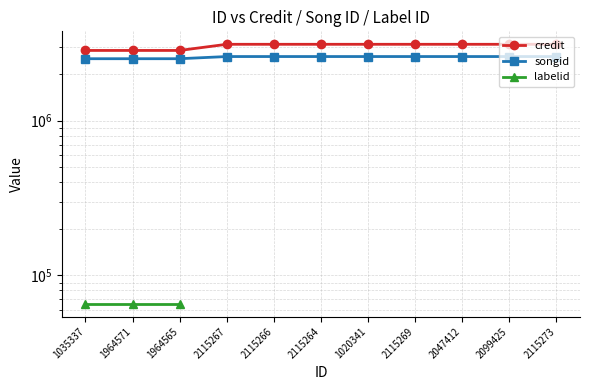

Rank the series at 2115267 from highest to lowest value.

credit, songid, labelid